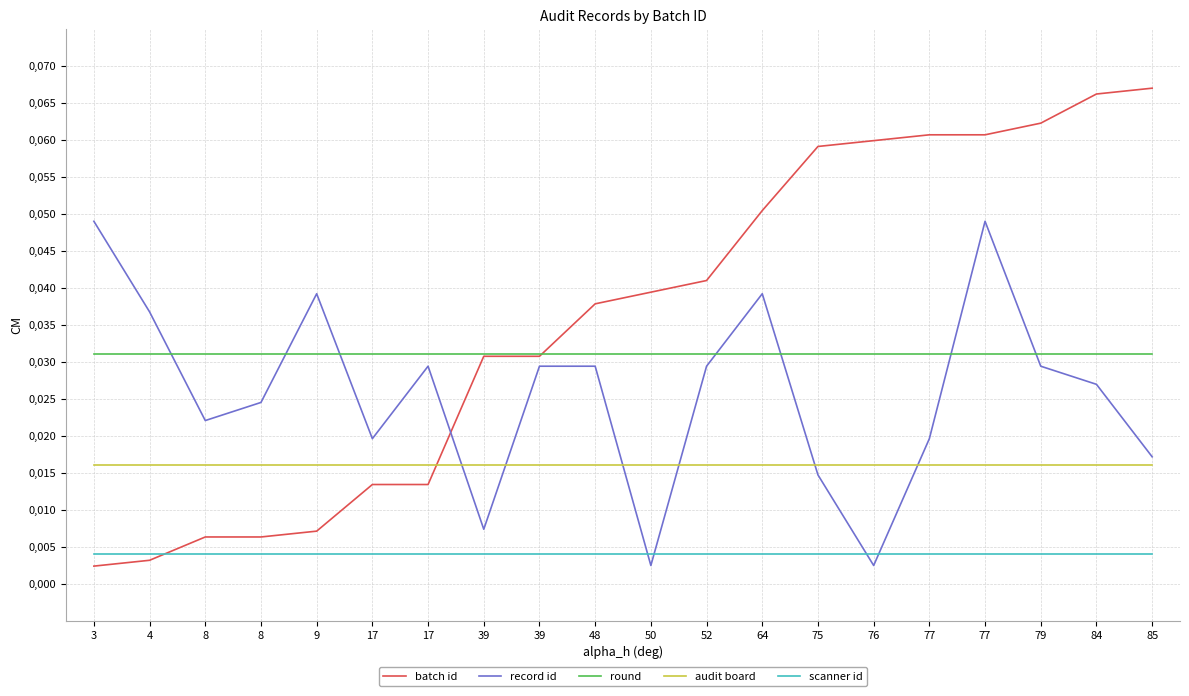

What are all the series names shown in the legend?

batch id, record id, round, audit board, scanner id